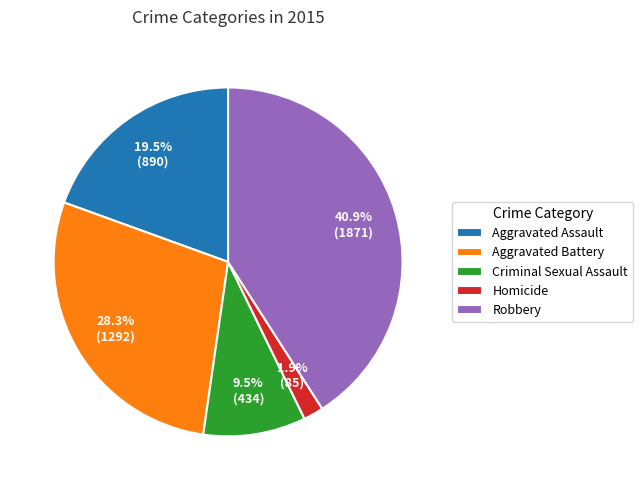

Which category has the smallest portion of the pie?

Homicide